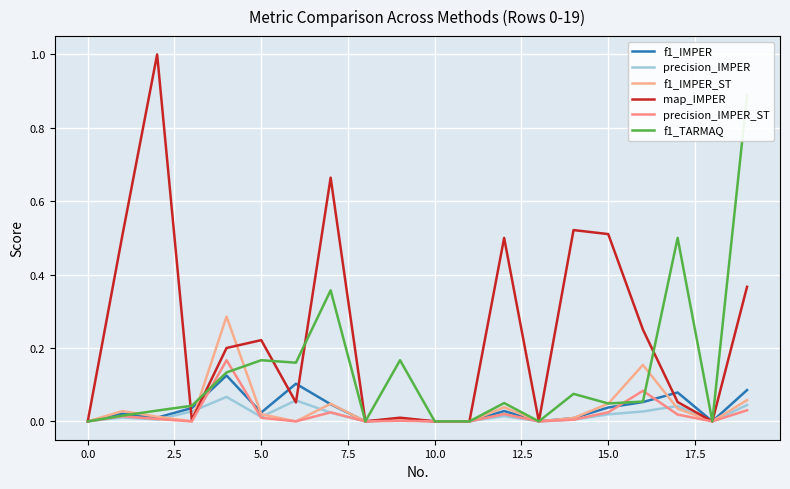

How many values in precision_IMPER_ST are above zero?

12